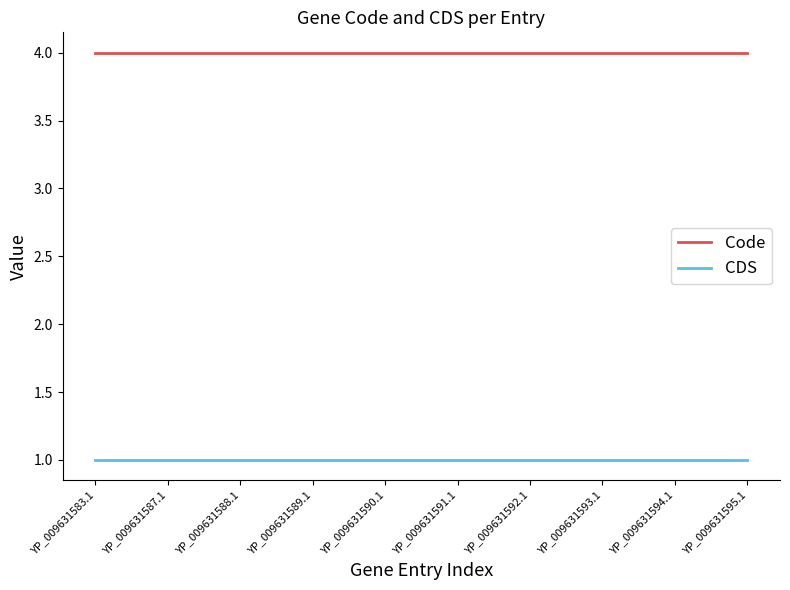

Reading right to left, list all the values displayed in this chart.

Code: 4	4	4	4	4	4	4	4	4	4
CDS: 1	1	1	1	1	1	1	1	1	1